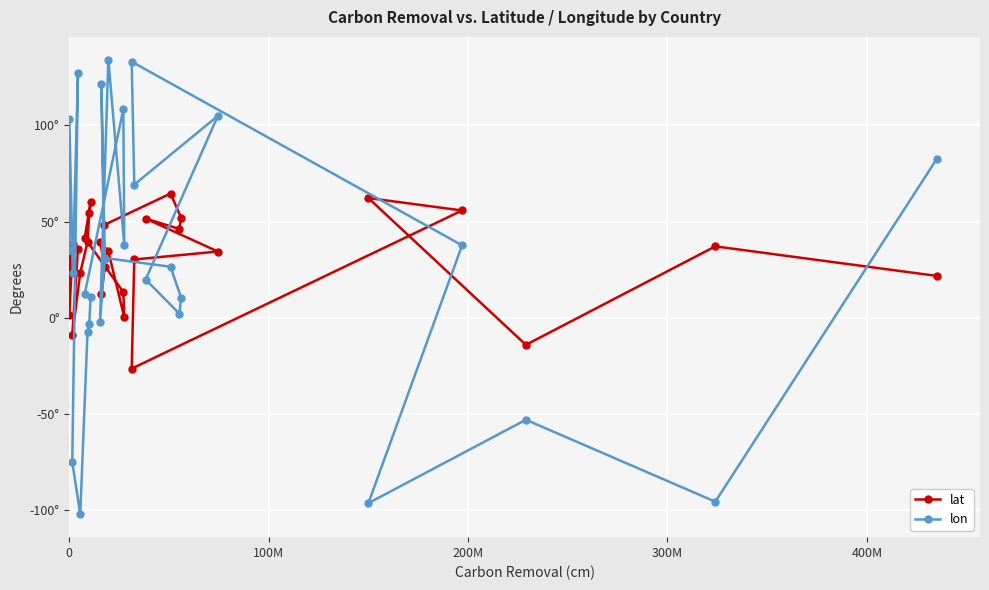

What is the greatest value displayed?

134.2